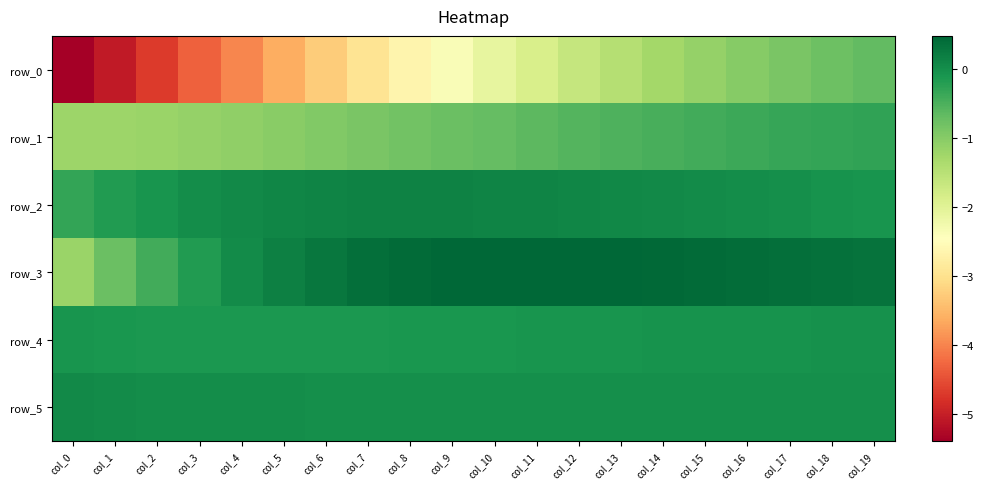

How many data points in row_0 are less than -2?

11